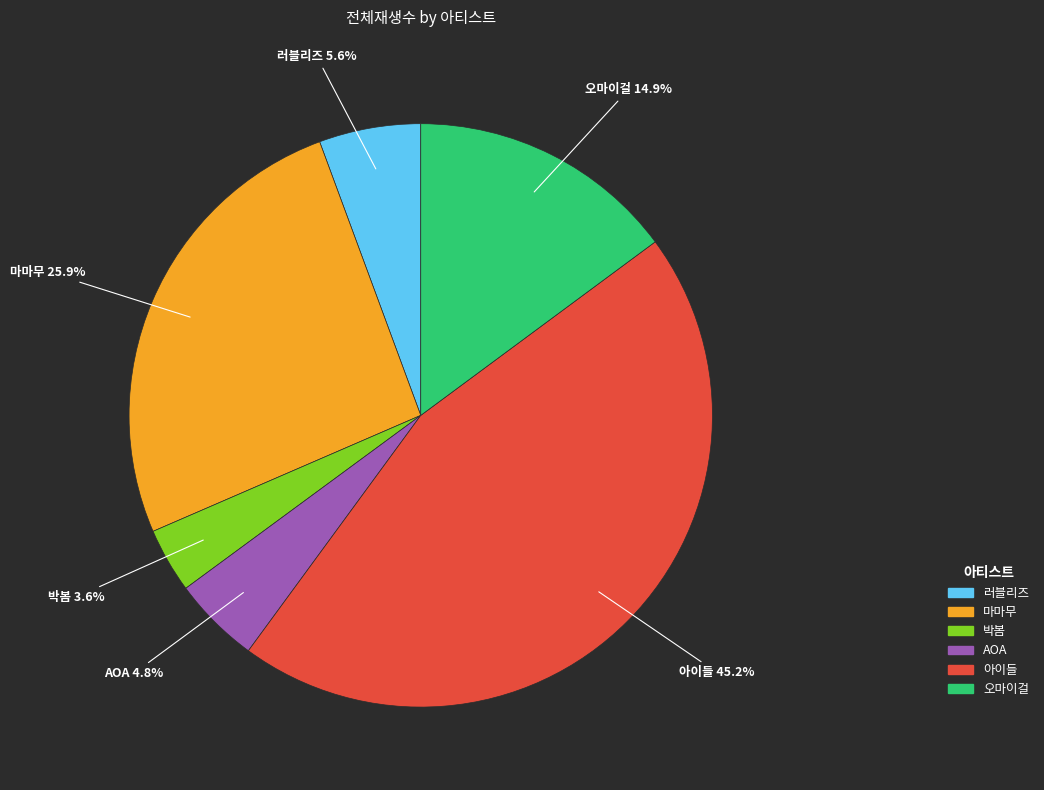

Which slice is the smallest?

박봄